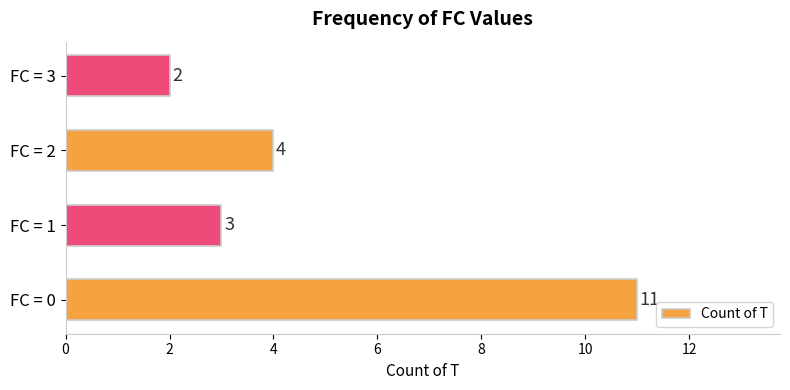

Is it true that the value at FC = 3 is 1?

False